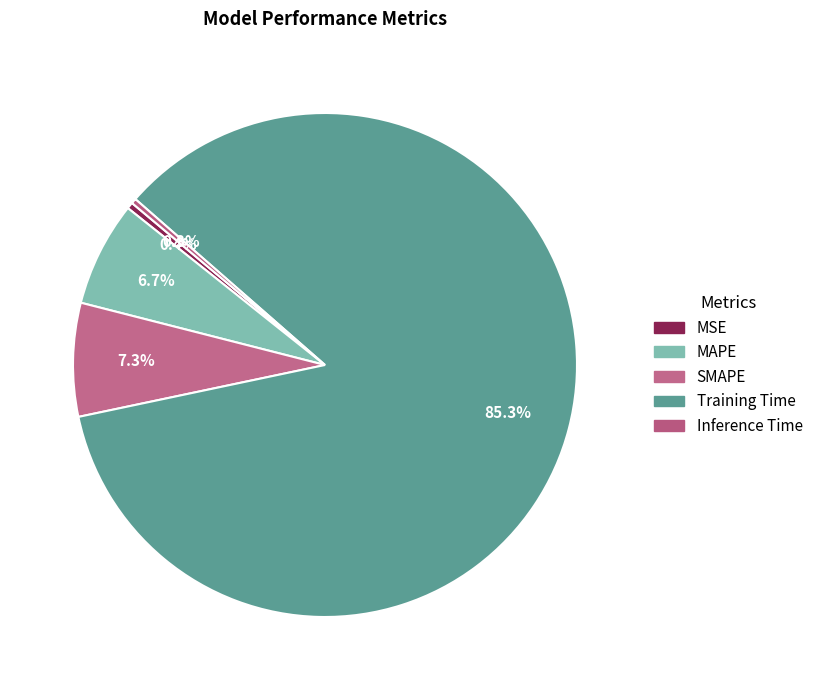

What is the total percentage of MAPE and Inference Time?

7.0%